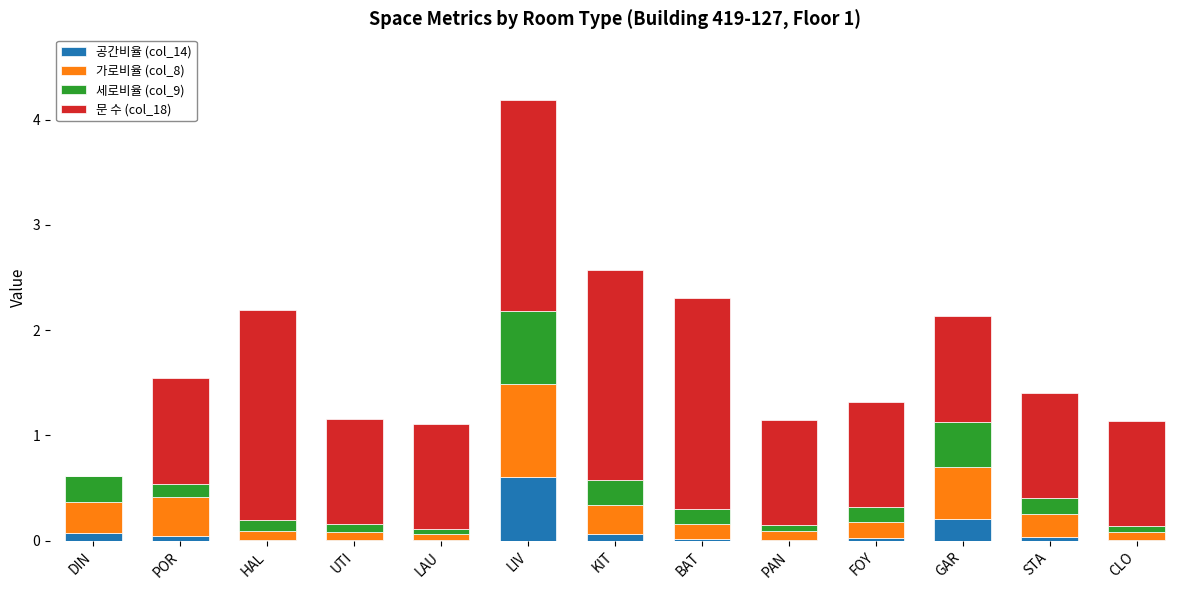

At which category is the sum across all series the highest?

LIV